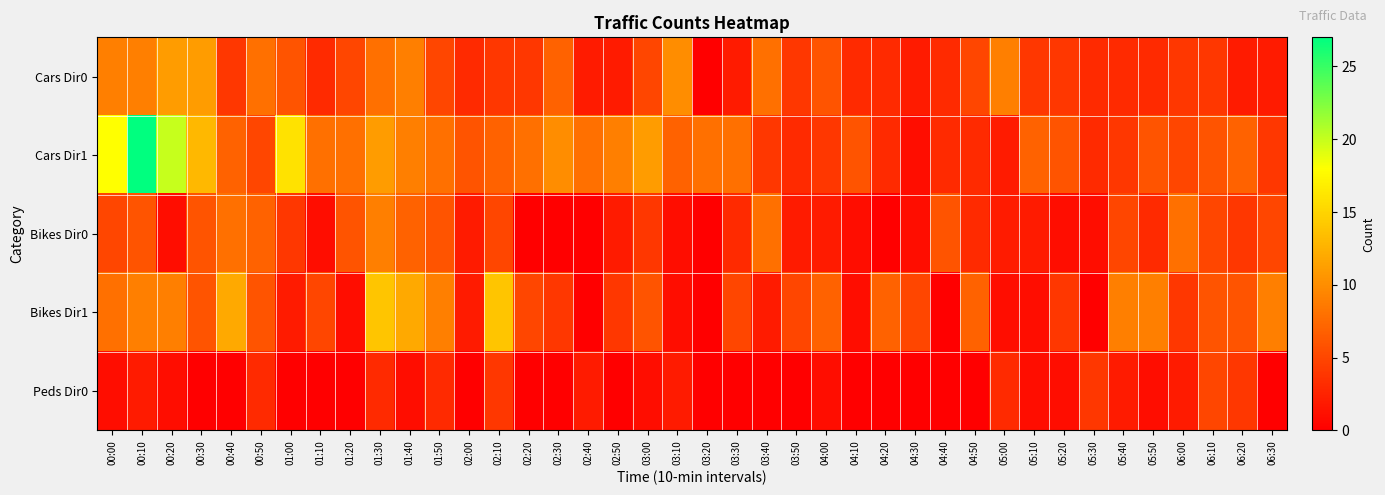

Which label corresponds to the smallest value in the chart?

03:20